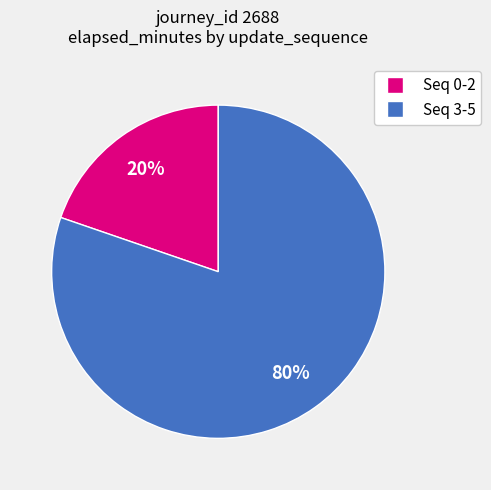

Does any single category account for the majority?

Yes